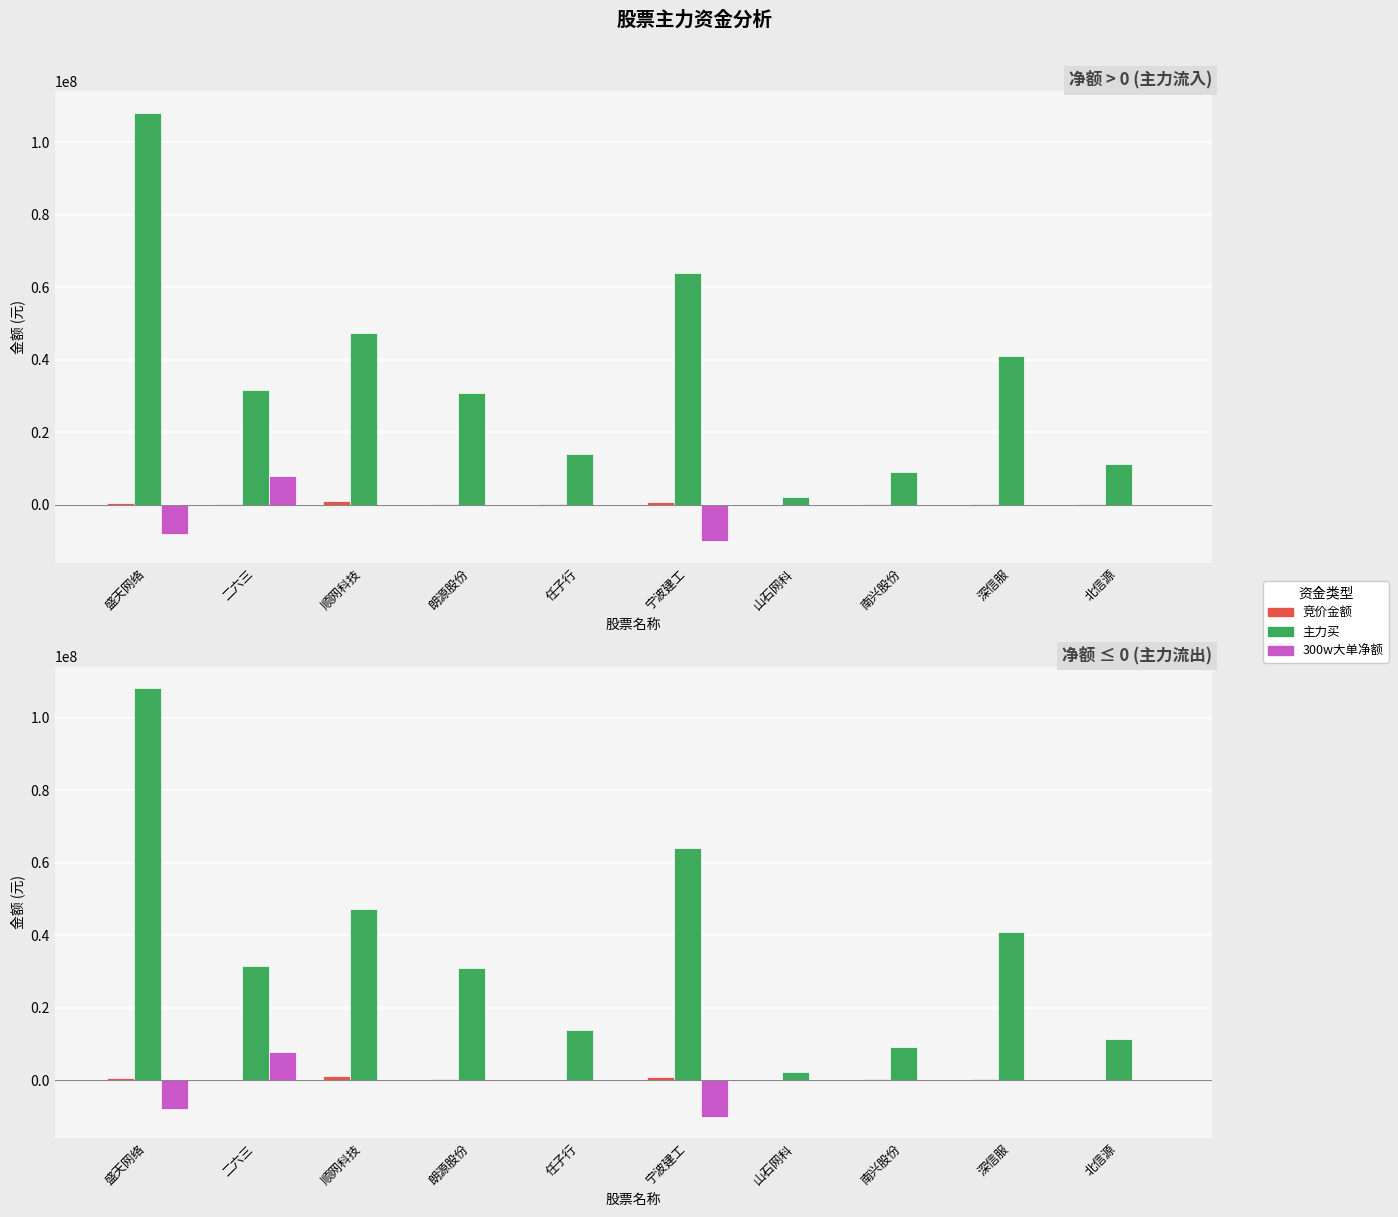

Where is 主力买 nearest to the value 55150255?

顺网科技